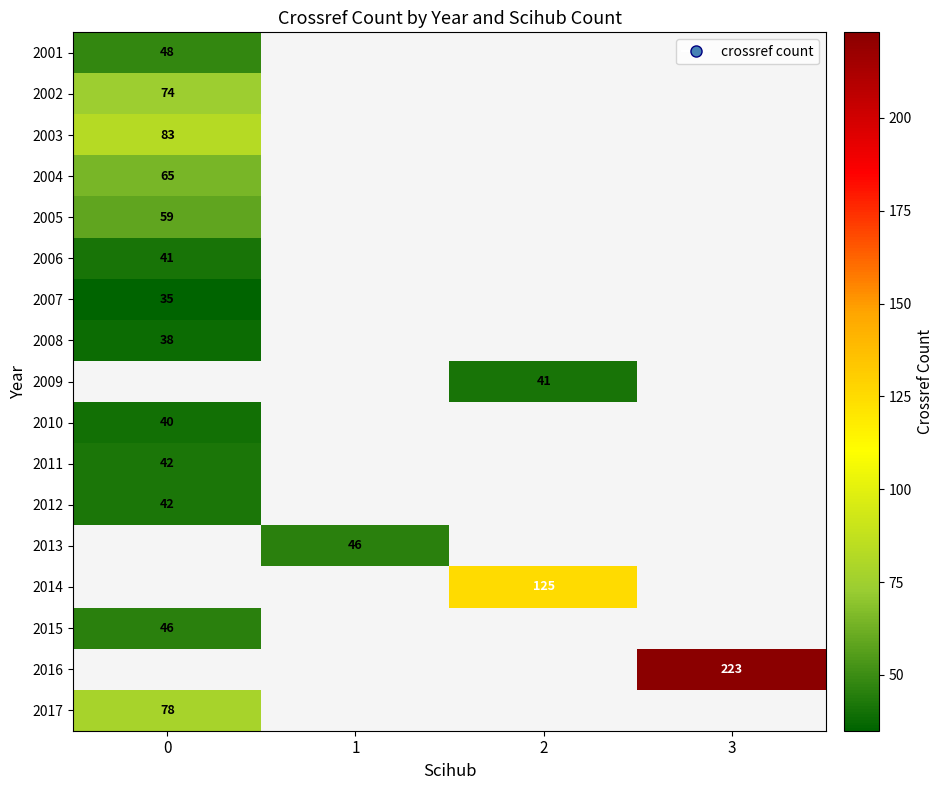

The 2016 series shows 391 at 3. True or false?

False